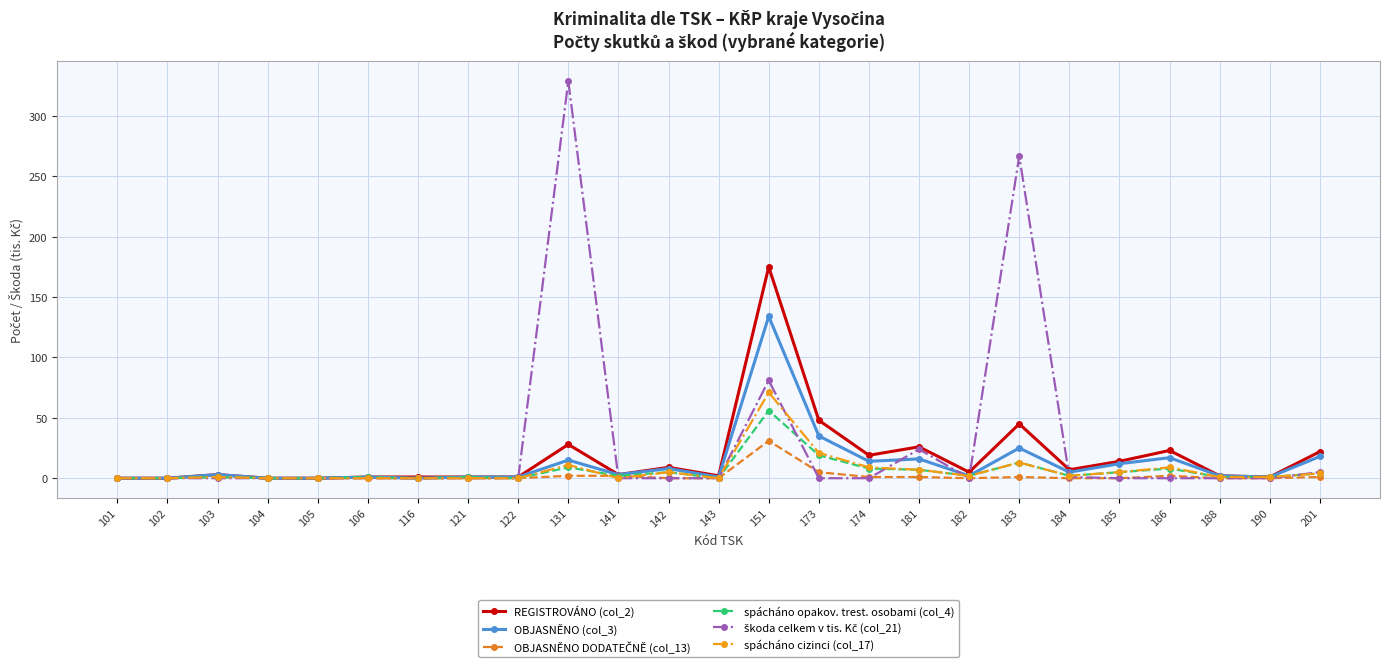

Count the number of data series in this chart.

6